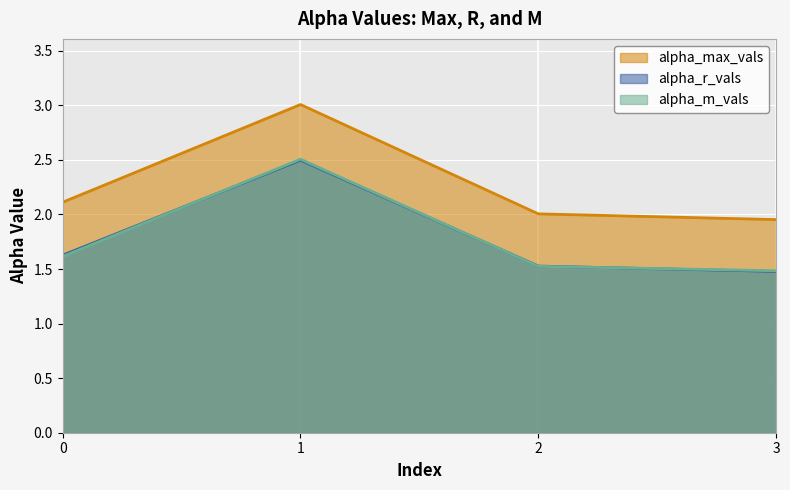

The value of alpha_max_vals at 2 is 1.3. True or false?

False